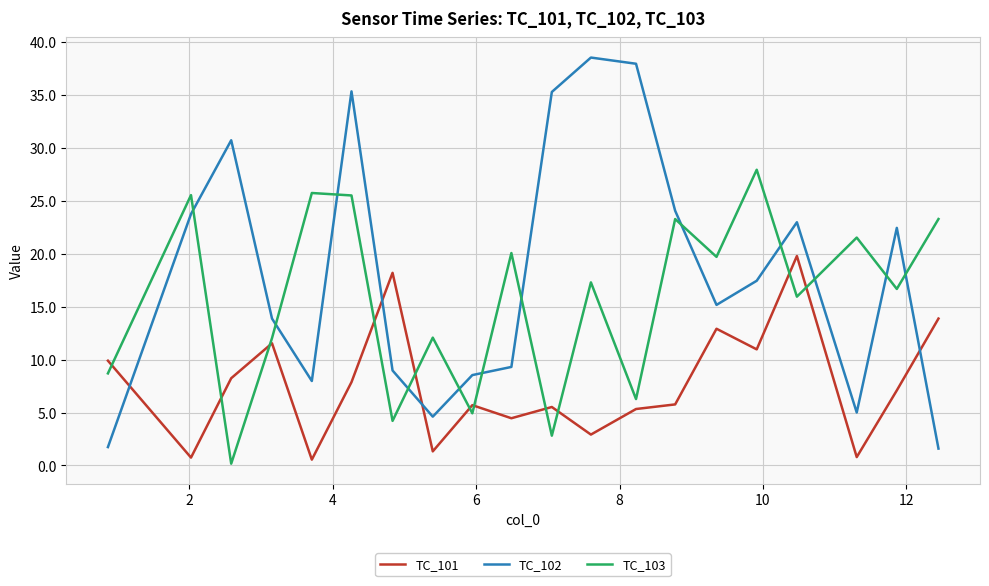

True or false: TC_101 has more than 1 interior local peaks.

True